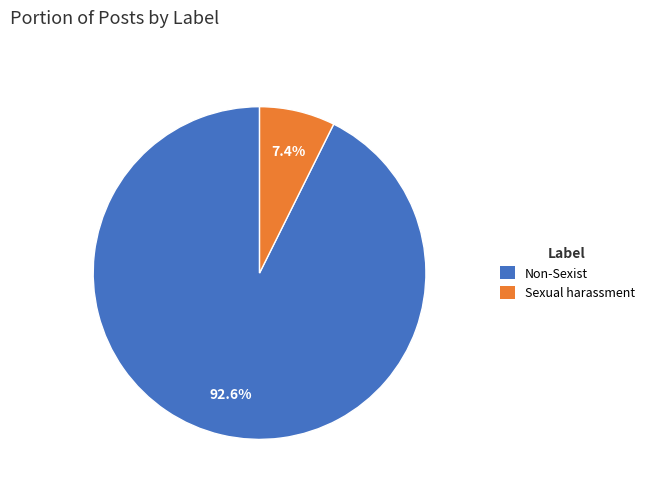

Is there any slice that represents more than half of the pie?

Yes